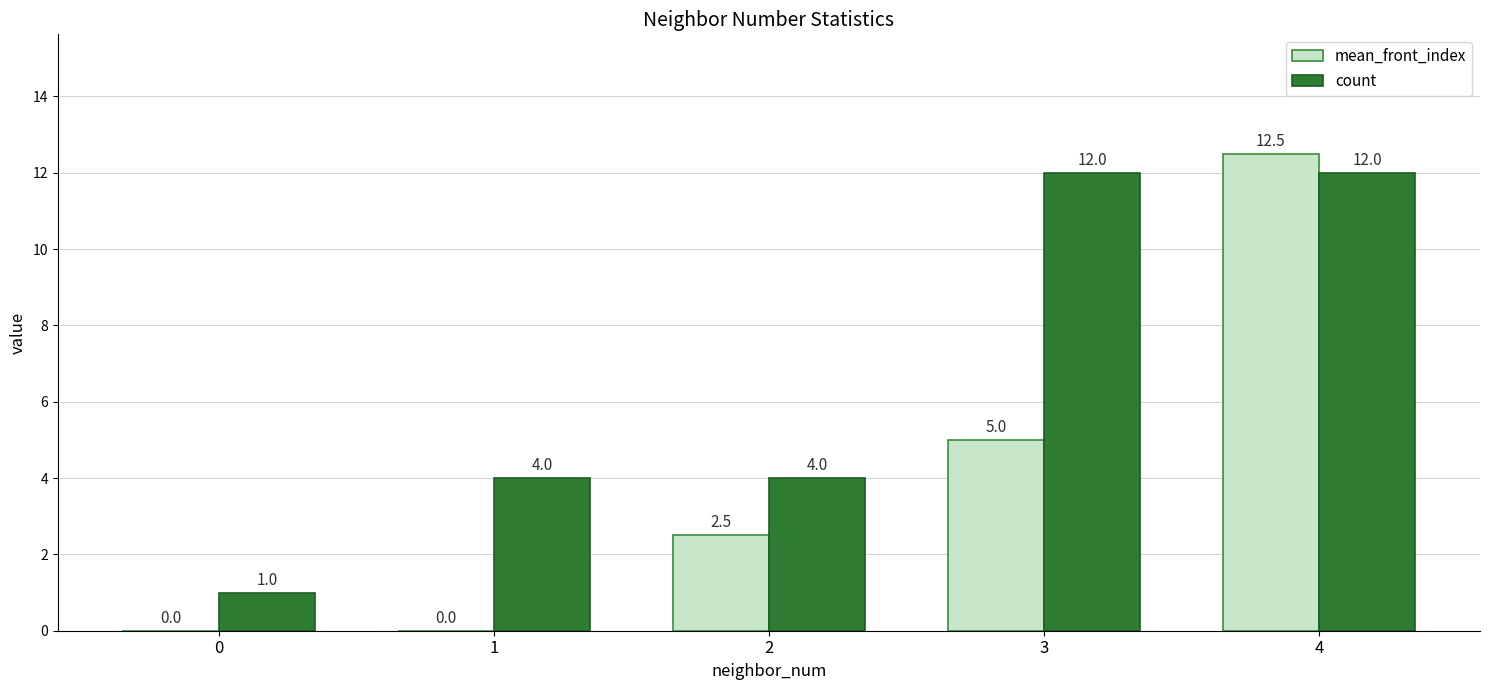

The count series shows 6.7 at 1. True or false?

False